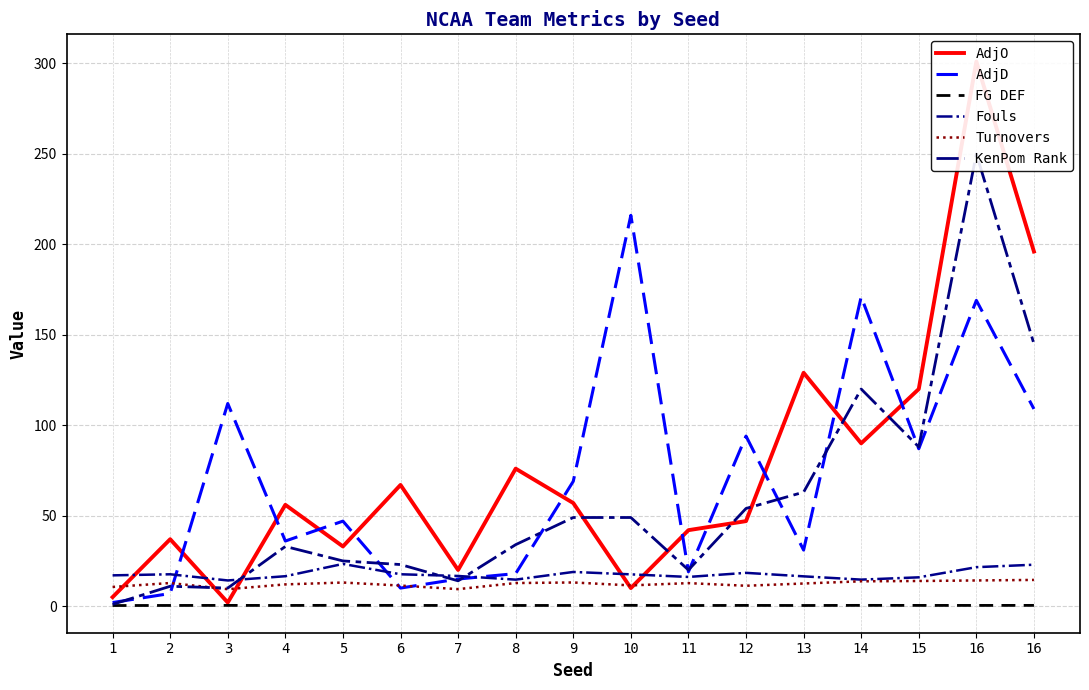

What is the sum of all KenPom Rank values?

989.0